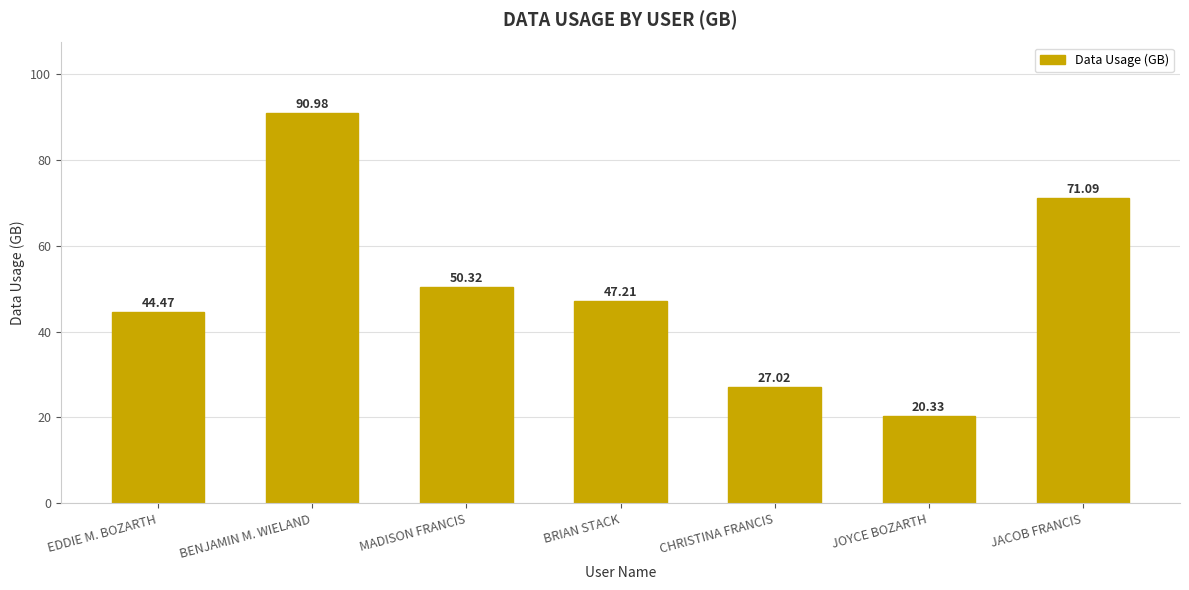

How many categories are shown in the chart?

7